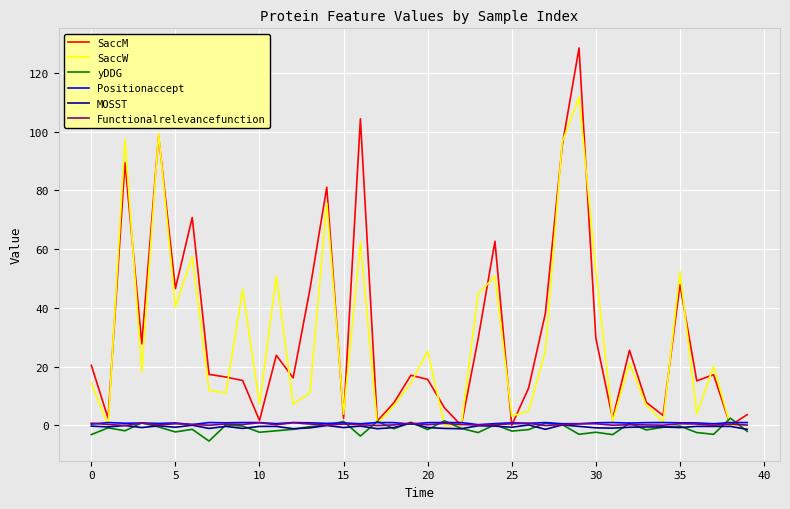

Which series has the largest range (max minus min)?

SaccM